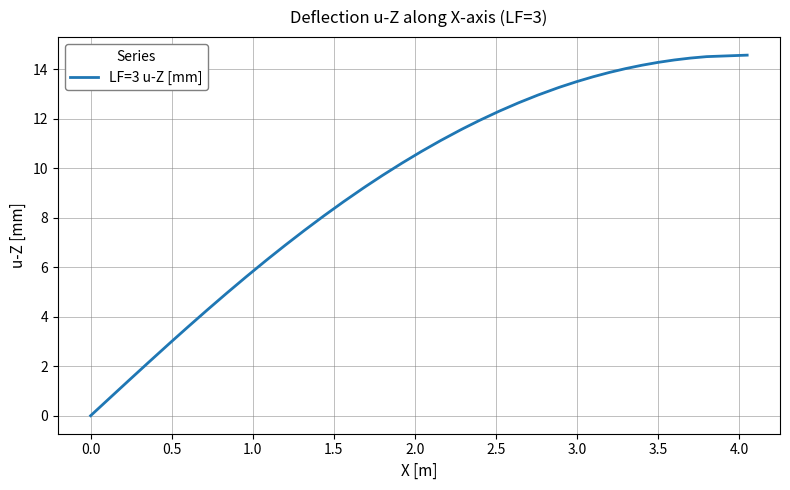

Is this an area chart (filled region under the line)?

No